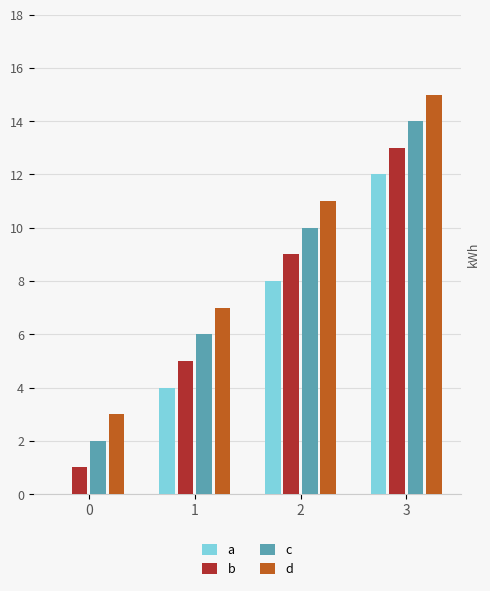

Does the chart contain stacked bars?

No